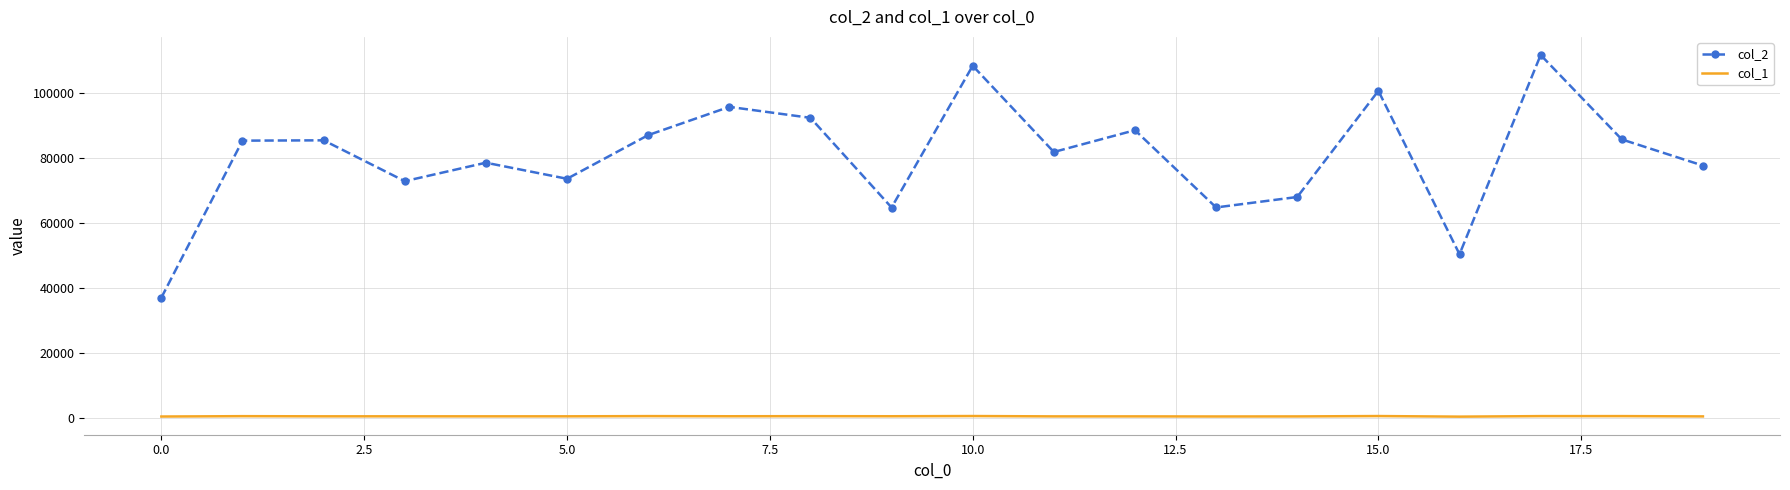

Which series has the largest range (max minus min)?

col_2